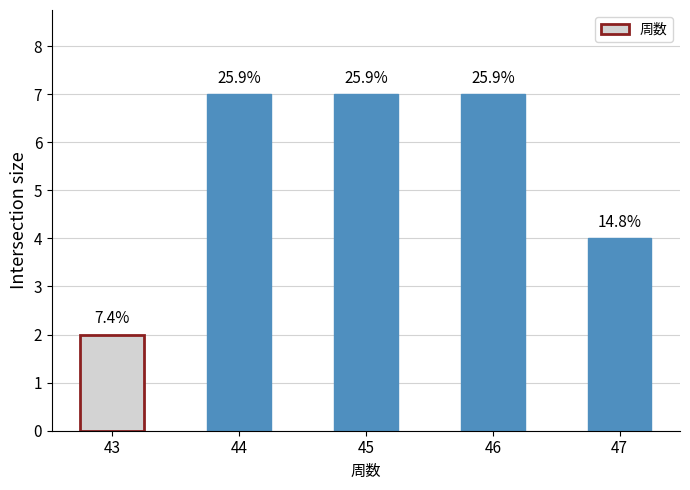

List the labels in order of value, smallest first.

43, 47, 44, 45, 46